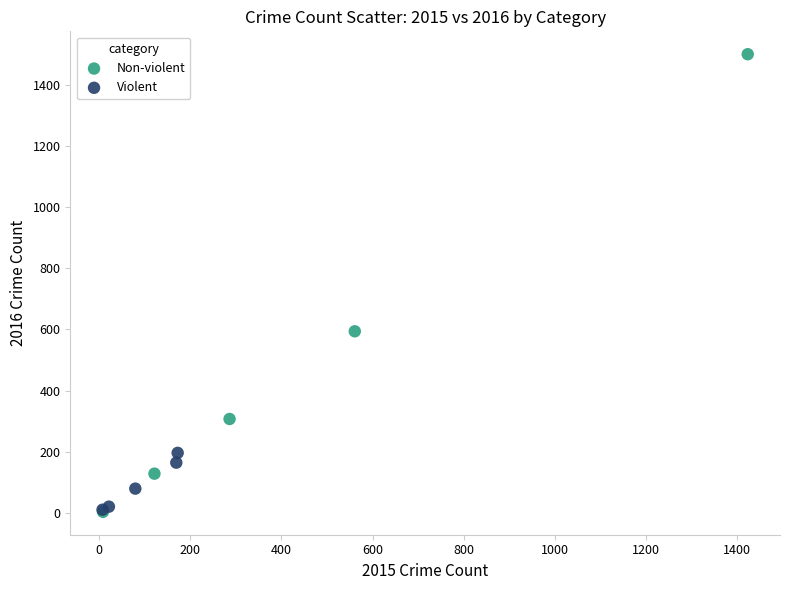

Which series contains the highest Y value?

Non-violent